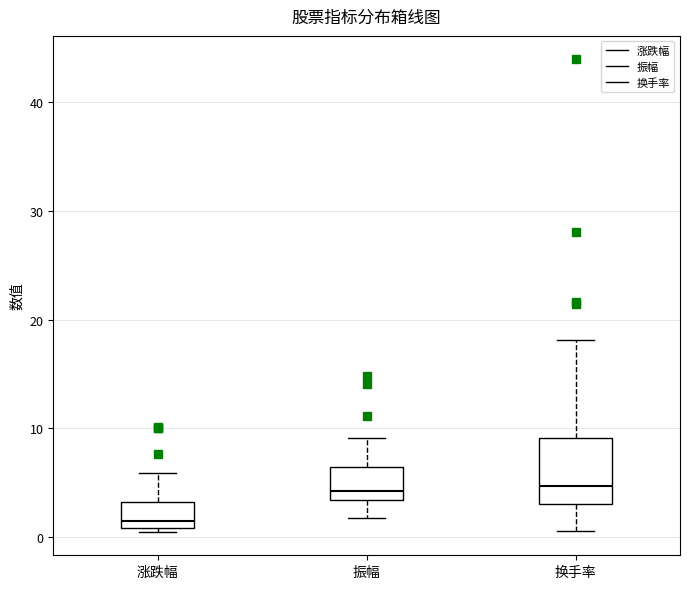

Reading left to right, read every box against the y-axis: the position of its median line, the range the box covers, and the ends of its whiskers. The values are not printed on the chart, so give them approximately, as read against the axis.

涨跌幅: median 2, box 1 to 3, whiskers 0 to 6
振幅: median 4, box 3 to 6, whiskers 2 to 9
换手率: median 5, box 3 to 9, whiskers 1 to 18